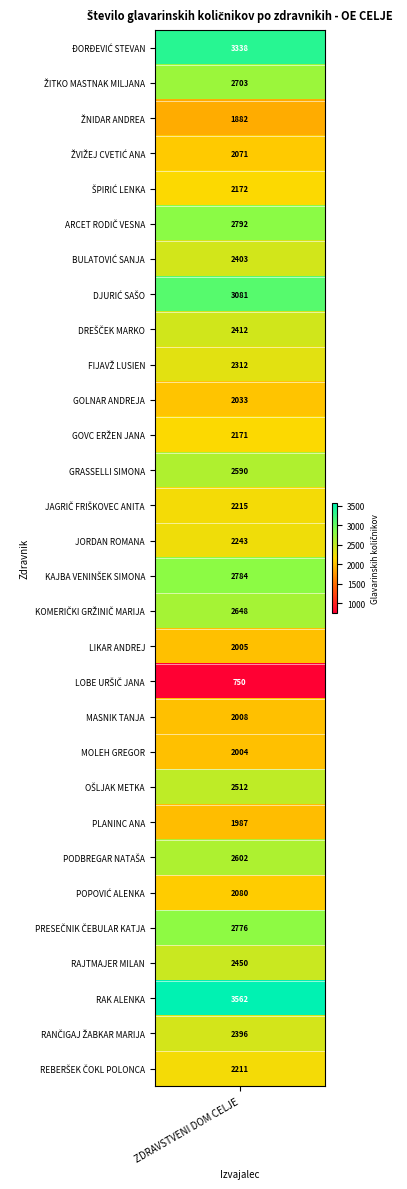

Reading left to right, what are all the values shown in this chart?

3338.2	2702.8	1881.7	2070.8	2171.9	2792.1	2403.2	3081.1	2411.9	2311.6	2032.9	2170.6	2590.4	2214.9	2243.3	2783.9	2648.1	2005.3	750.0	2007.7	2004.4	2512.0	1986.7	2601.8	2079.5	2775.5	2449.9	3562.2	2396.4	2211.4